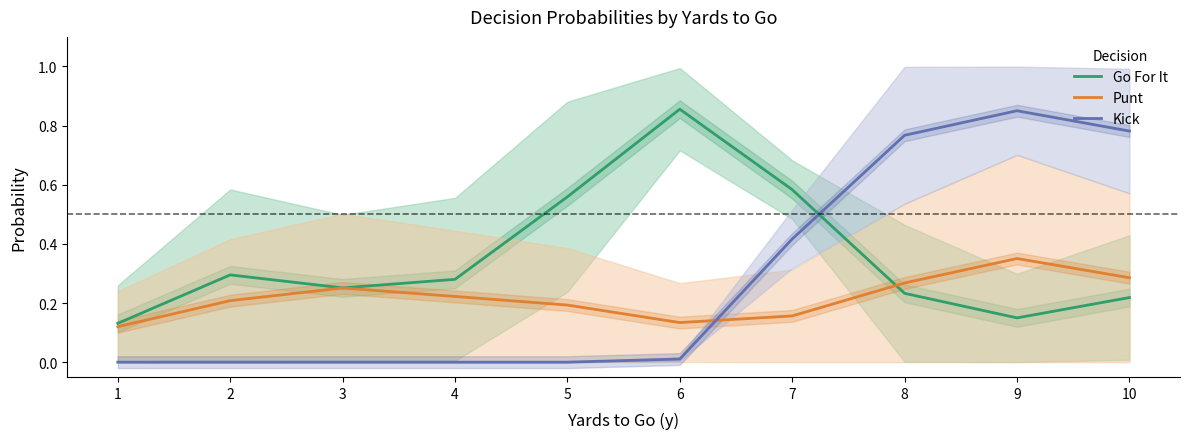

Is the value of Punt at 1 greater than the value of Go For It at 8?

No